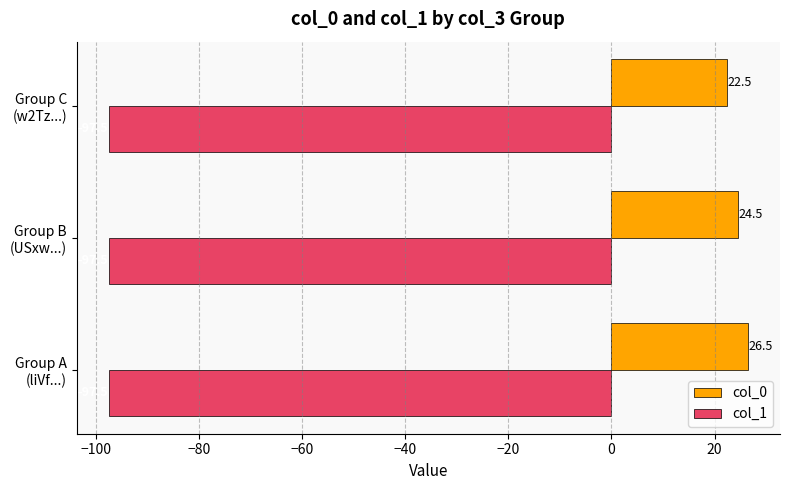

What are all the series names shown in the legend?

col_0, col_1